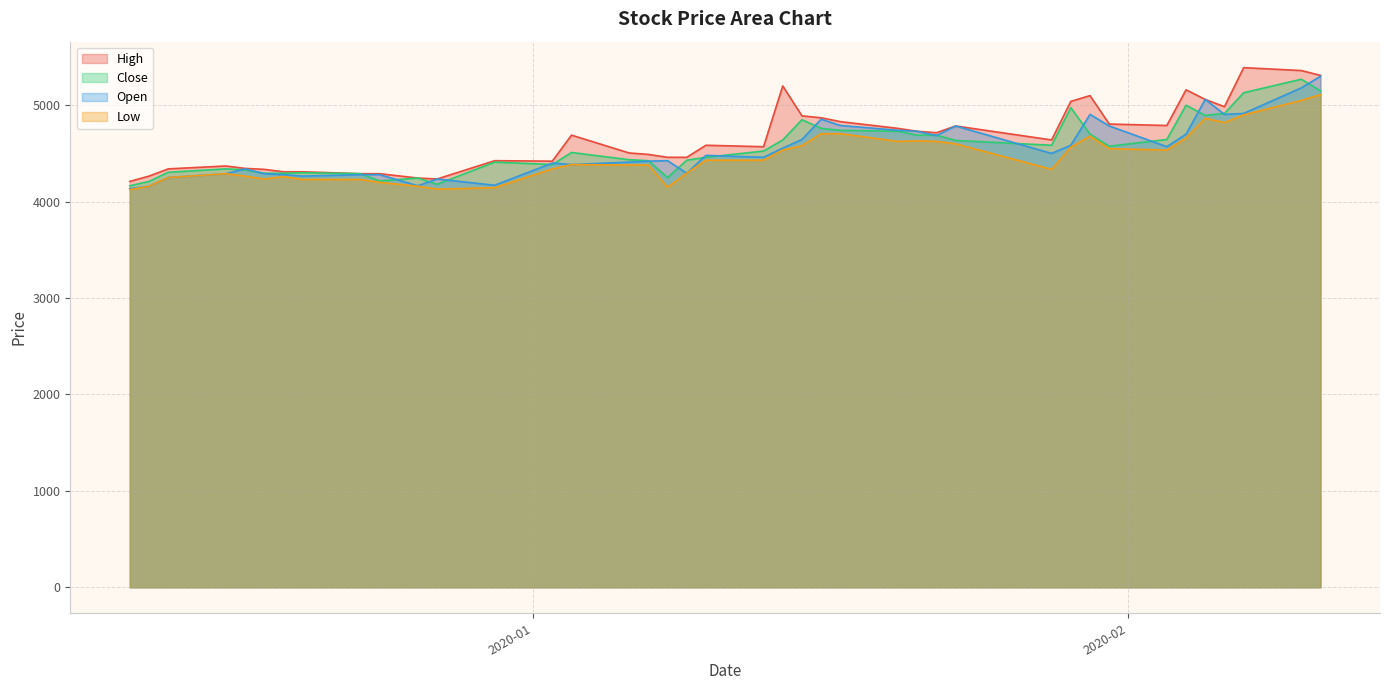

What is the minimum value for Open?

4135